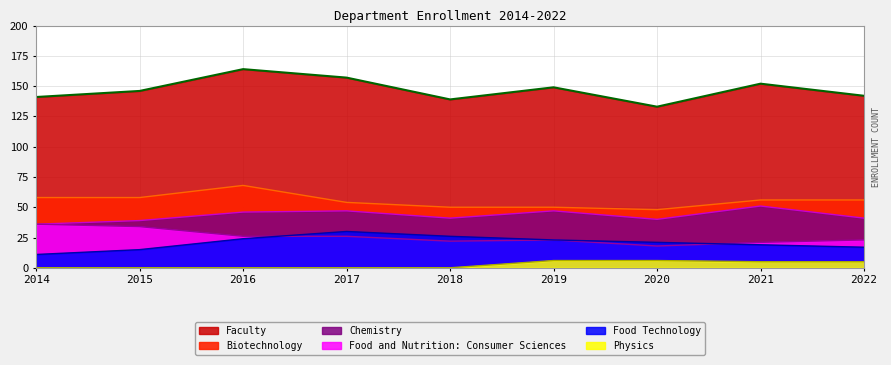

Is it true that Biotechnology equals 50 at 2018?

True